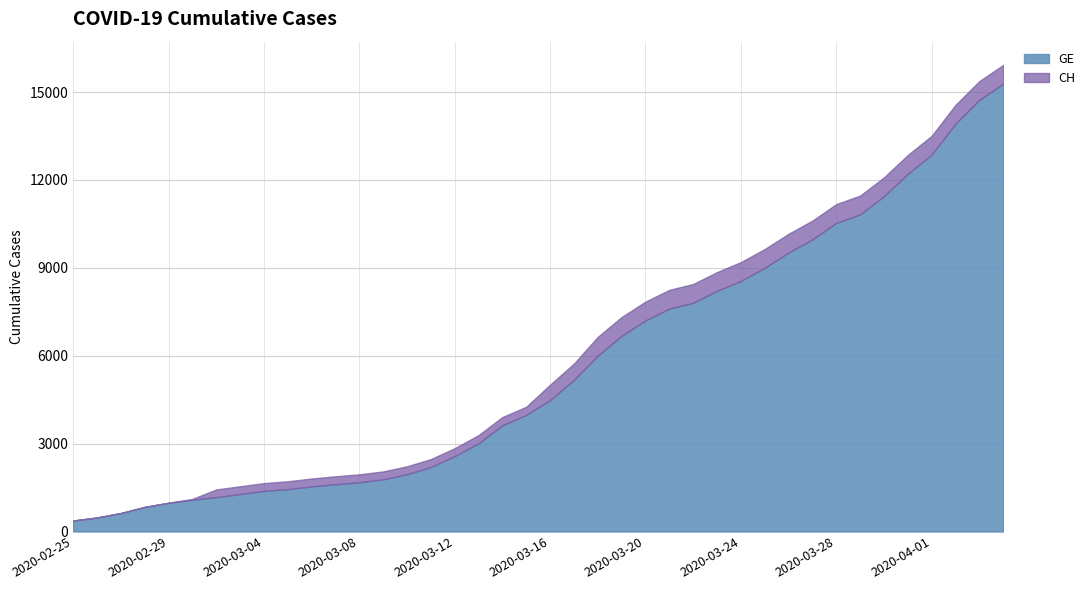

What is the maximum value shown in the chart?

15926